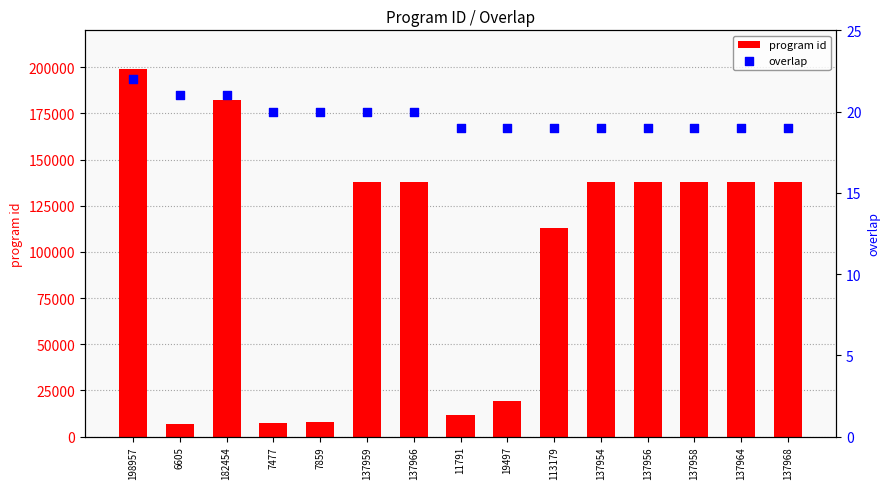

Is the value of program id at 137954 greater than the value of overlap at 198957?

Yes